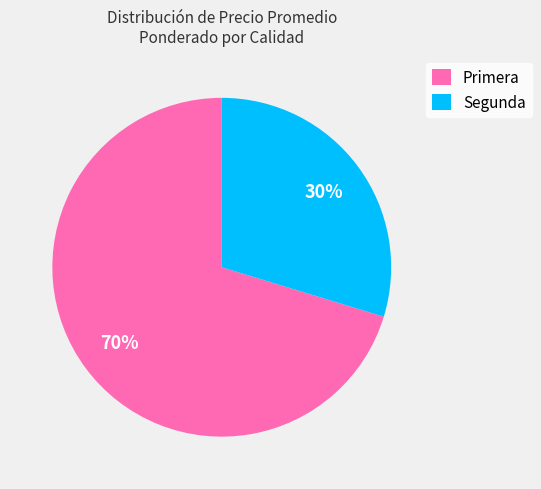

Which has a higher value, Primera or Segunda?

Primera